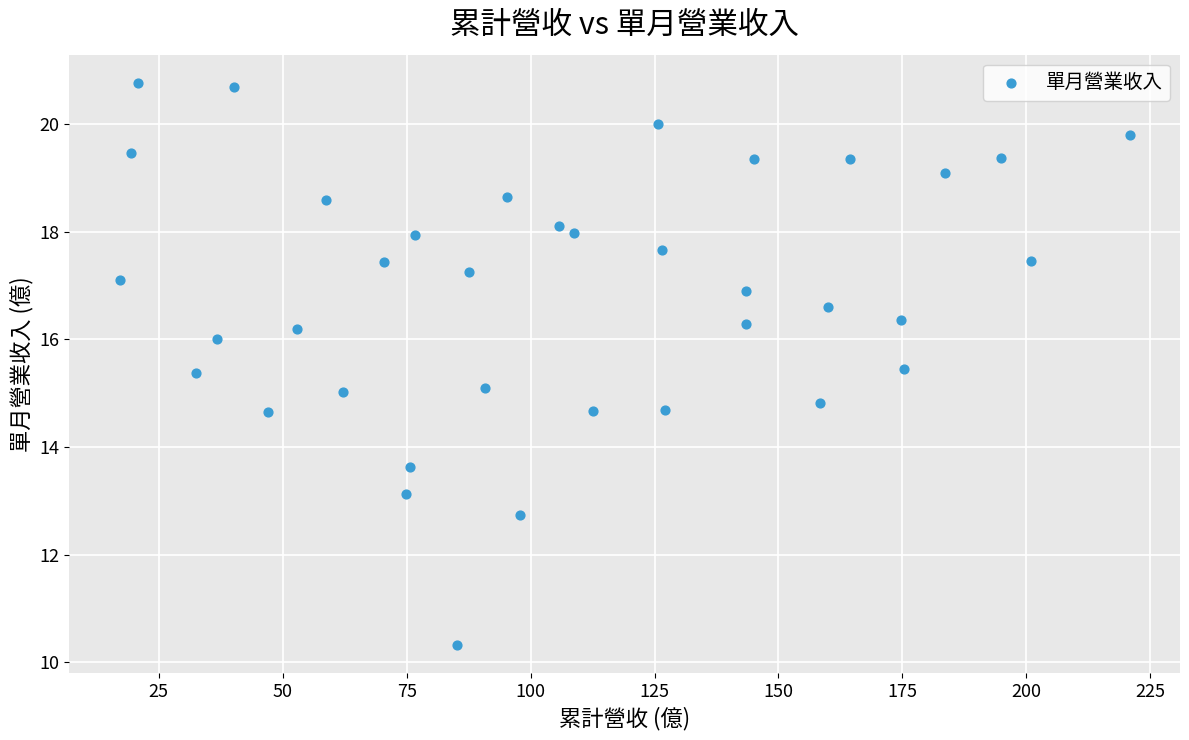

What is the range of X values (max minus min)?

203.7